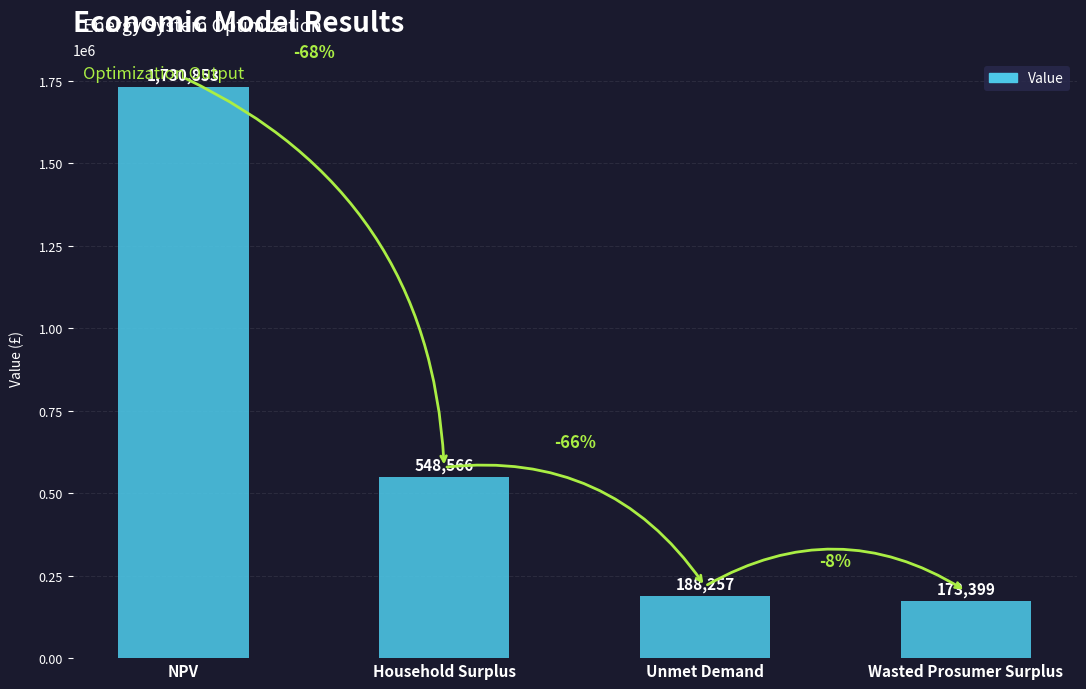

What is the change in value from NPV to Unmet Demand?

-1542596.6